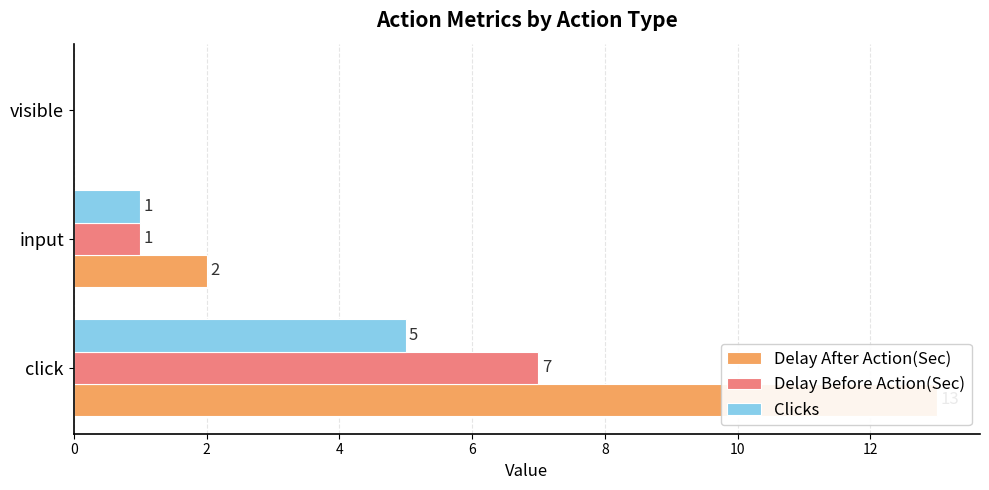

True or false: Clicks has a value of 3 at visible.

False